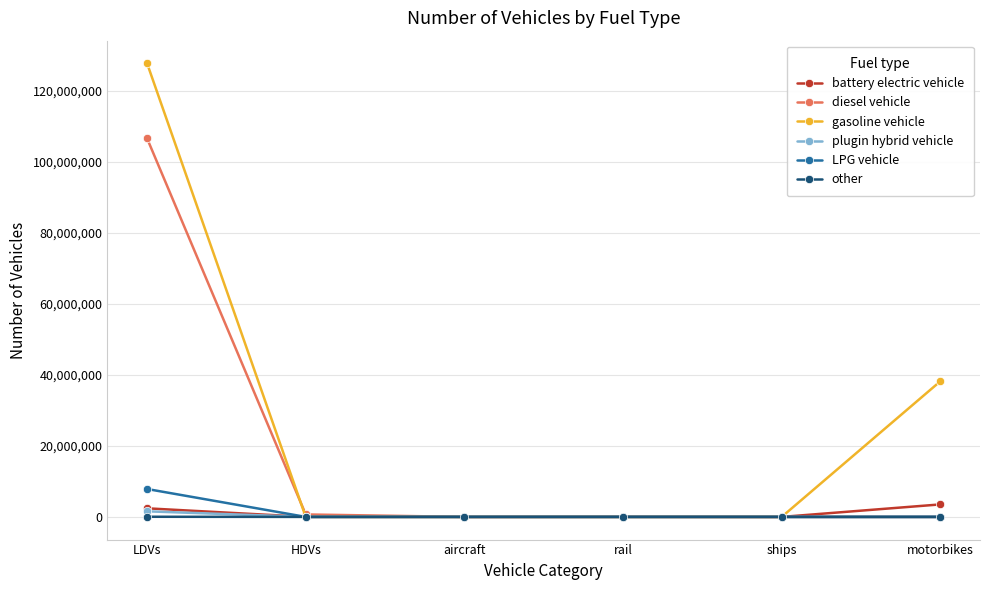

True or false: other has more than 2 interior local peaks.

False